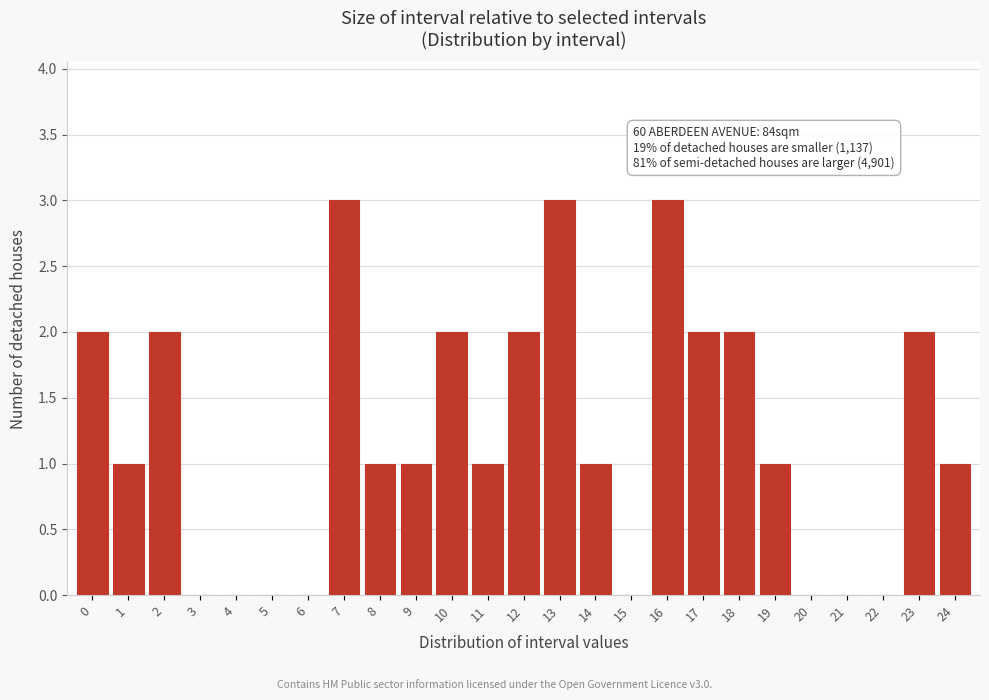

Reading right to left, extract all data points from this chart.

24=1	23=2	22=0	21=0	20=0	19=1	18=2	17=2	16=3	15=0	14=1	13=3	12=2	11=1	10=2	9=1	8=1	7=3	6=0	5=0	4=0	3=0	2=2	1=1	0=2